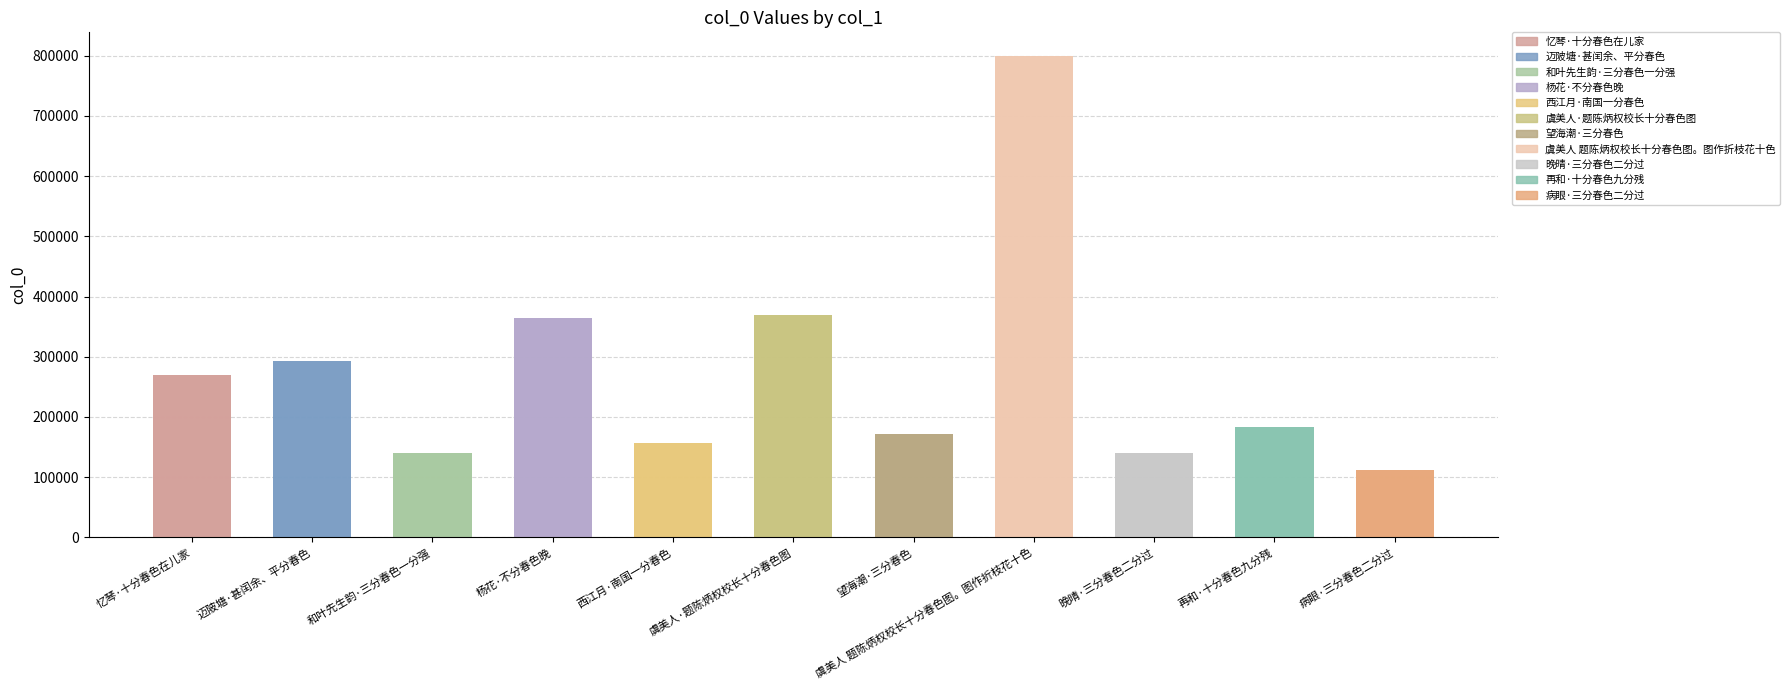

True or false: the data shows 292162 at 迈陂塘·甚闰余、平分春色.

True